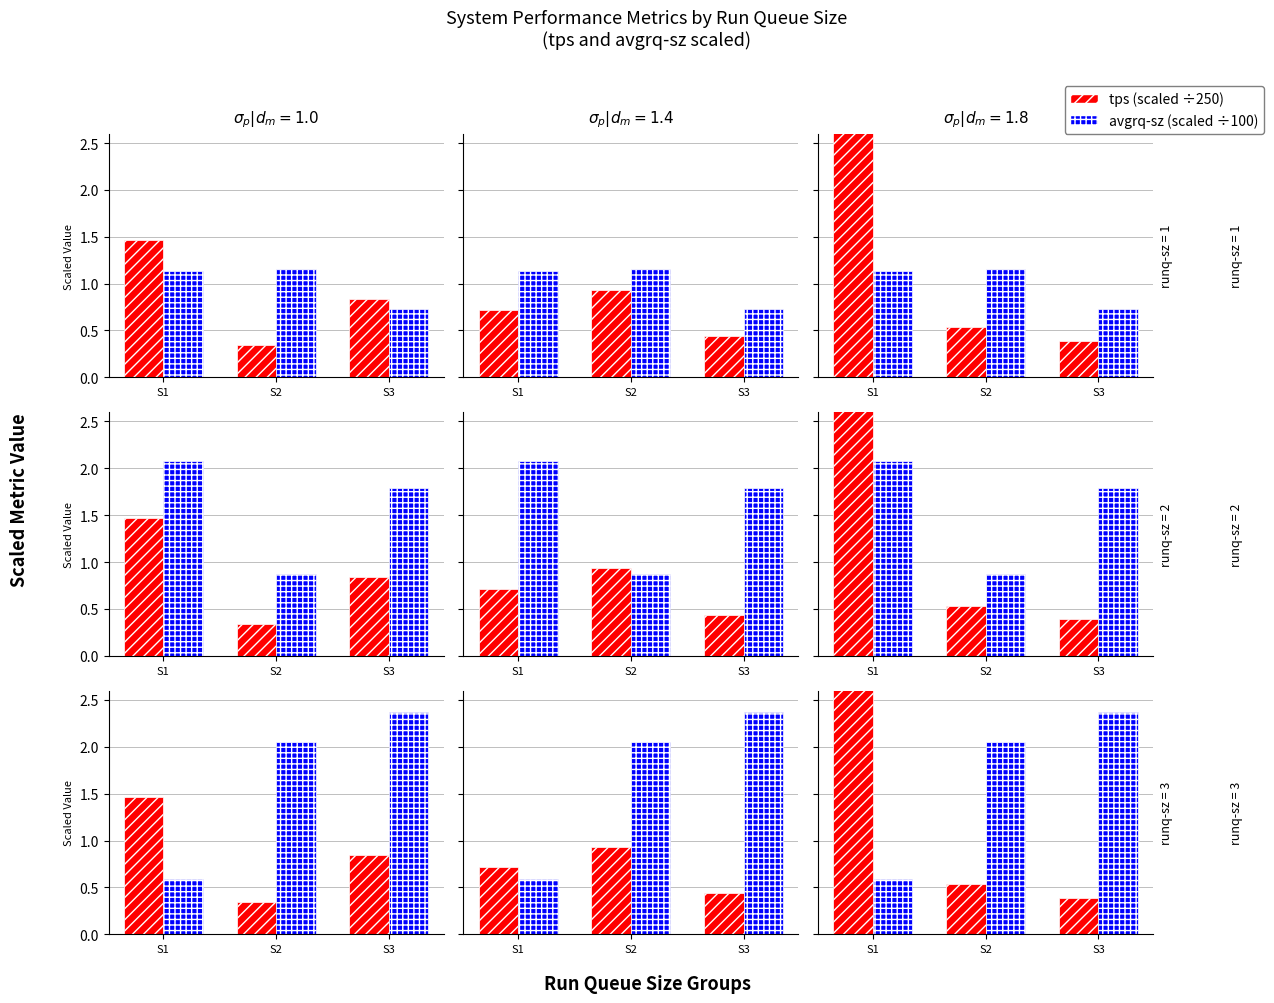

What is the sum of the tps (scaled) values at S1 and S3?

3.0